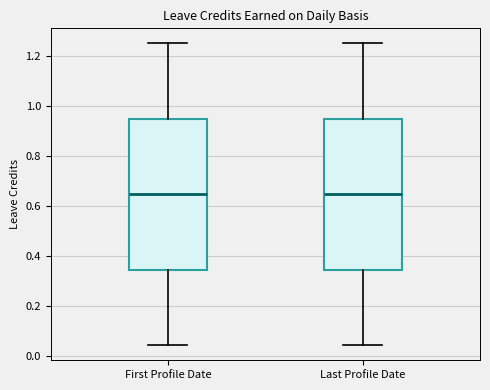

Reading left to right, read every box against the y-axis: the position of its median line, the range the box covers, and the ends of its whiskers. The values are not printed on the chart, so give them approximately, as read against the axis.

First Profile Date: median 0.64, box 0.34 to 0.94, whiskers 0.04 to 1.26
Last Profile Date: median 0.64, box 0.34 to 0.94, whiskers 0.04 to 1.26